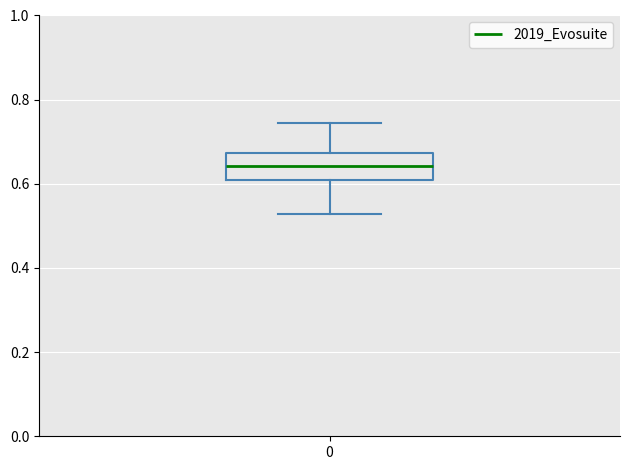

Read this box plot against the y-axis: the position of the median line, the range covered by the box, and the ends of both whiskers. The values are not printed on the chart, so give them approximately, as read against the axis.

median 0.64, box 0.60 to 0.68, whiskers 0.52 to 0.74